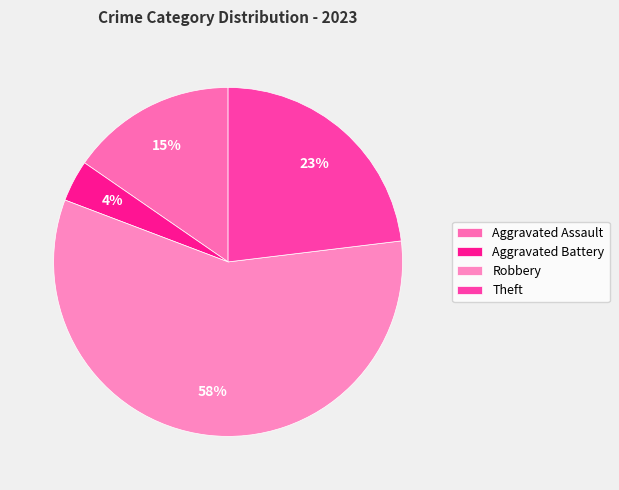

Is it true that Robbery is 58% of the pie?

True